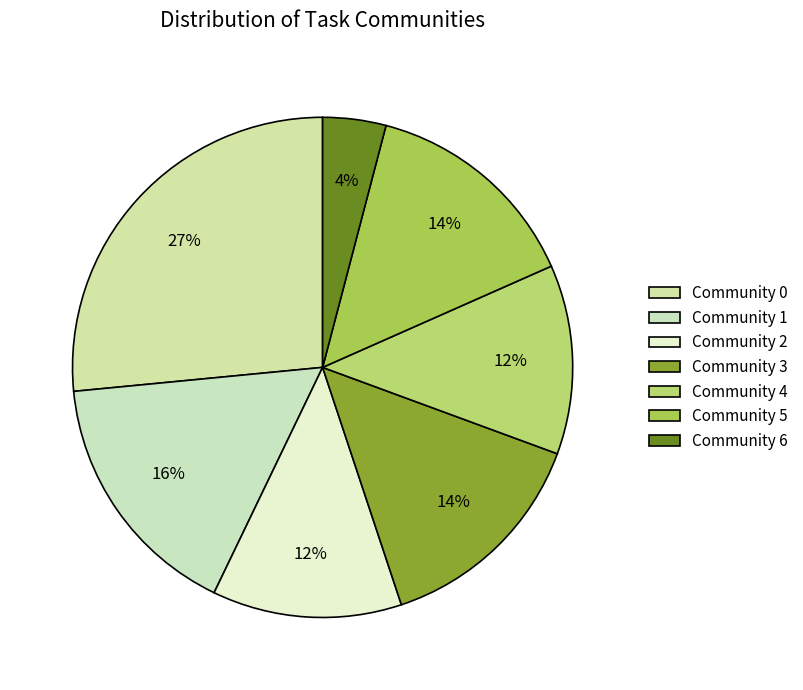

How many segments does this pie chart have?

7